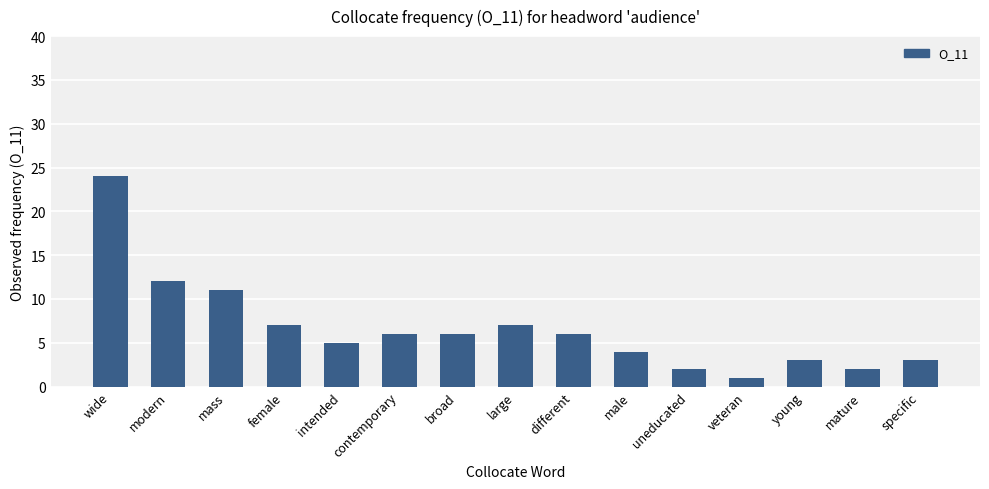

Count the number of categories in the chart.

15